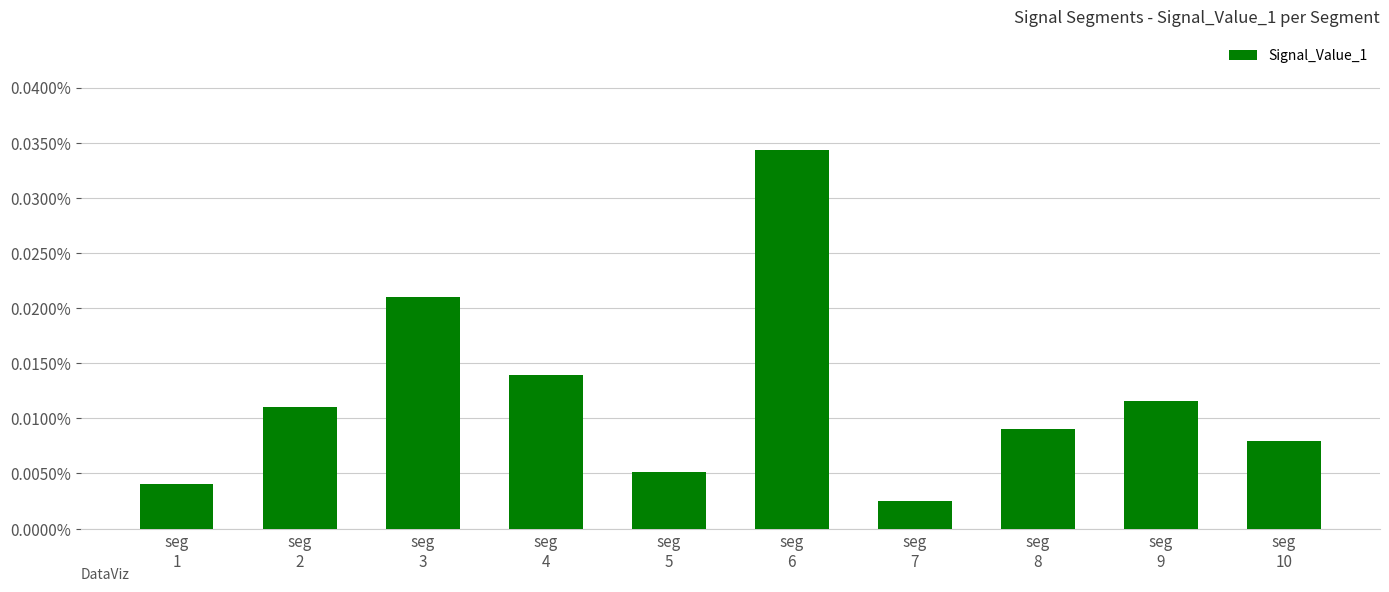

Does the chart contain any negative values?

No